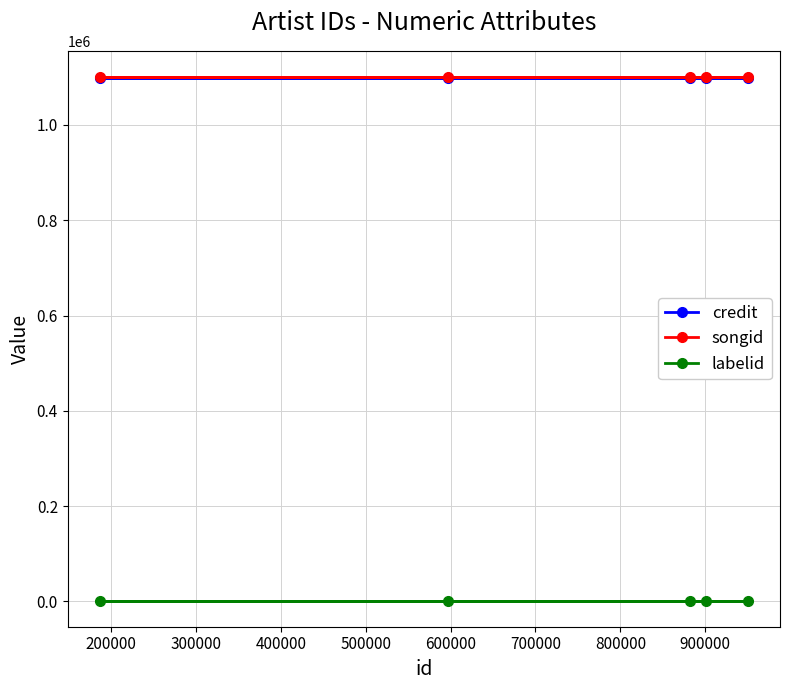

What is the minimum value for songid?

1100722